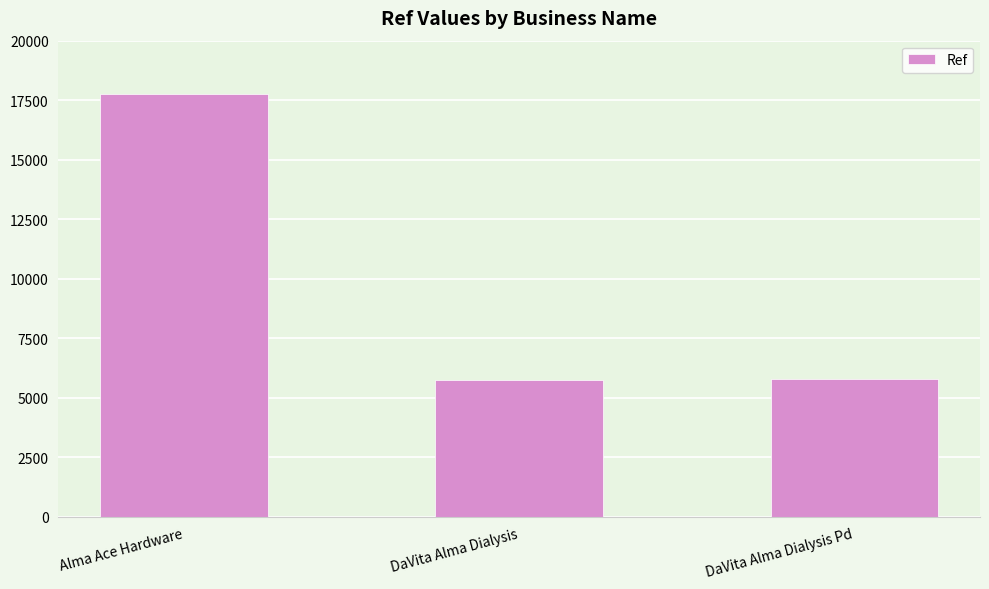

Where does the data first go above 5782?

Alma Ace Hardware